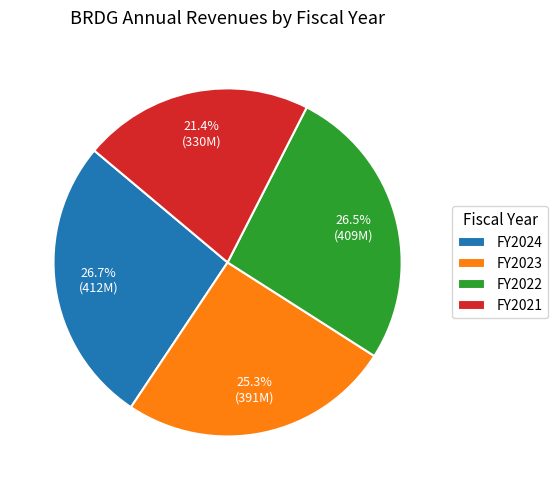

How many segments does this pie chart have?

4